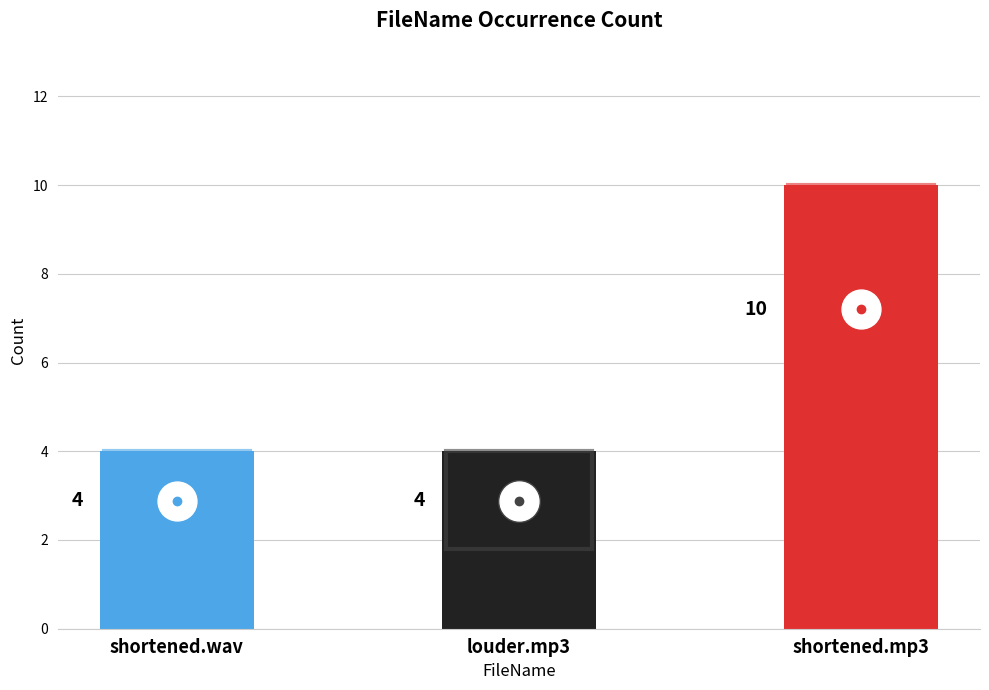

What is the sum of the values at shortened.wav and louder.mp3?

8